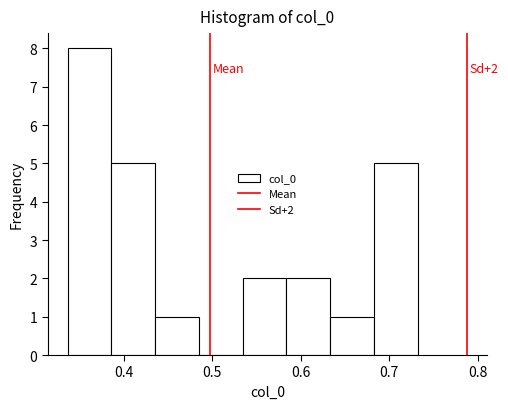

Which range on the x-axis has the tallest bar?

0.34 to 0.39